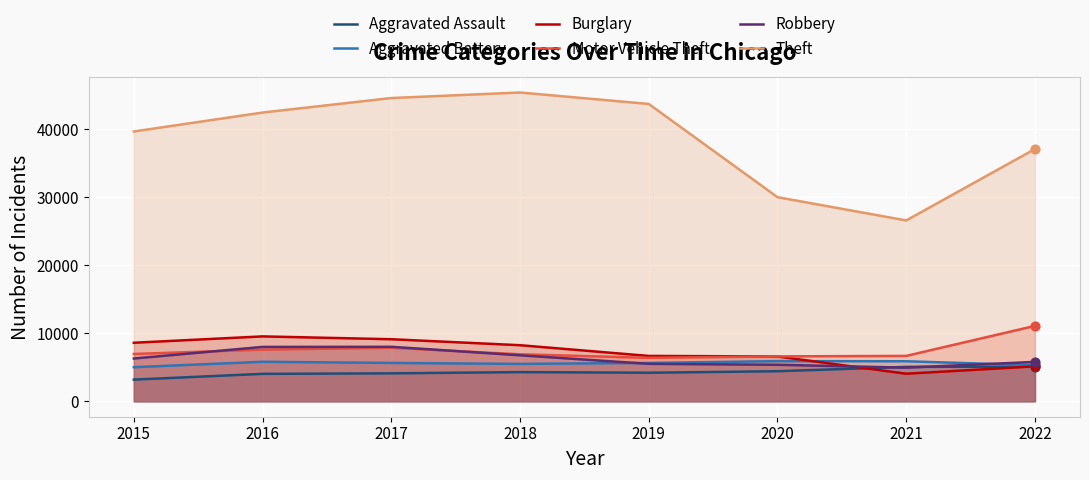

Which series has the largest Y range (max minus min)?

Theft